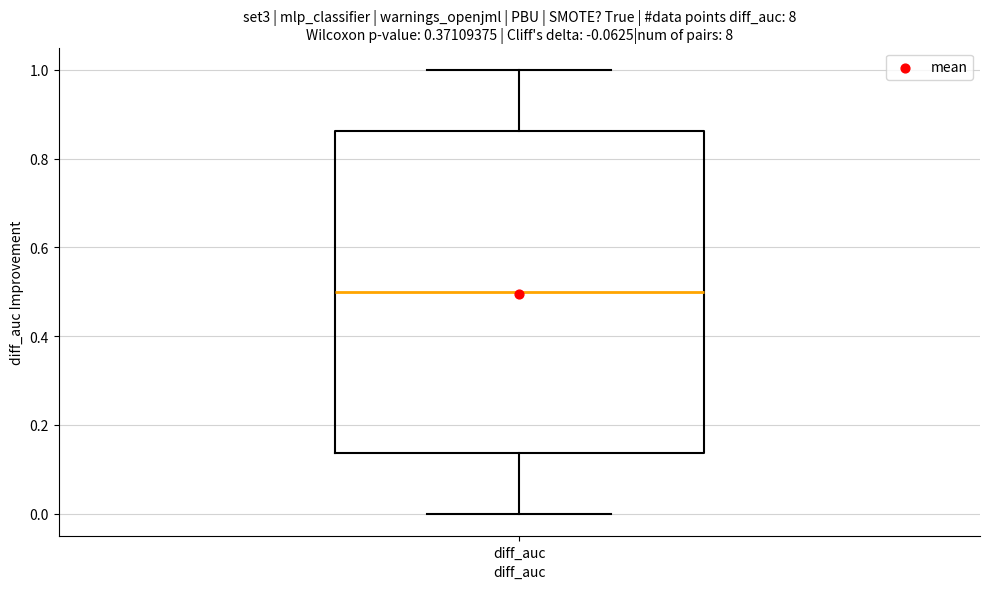

Read this box plot against the y-axis: the position of the median line, the range covered by the box, and the ends of both whiskers. The values are not printed on the chart, so give them approximately, as read against the axis.

median 0.50, box 0.14 to 0.86, whiskers 0.00 to 1.00